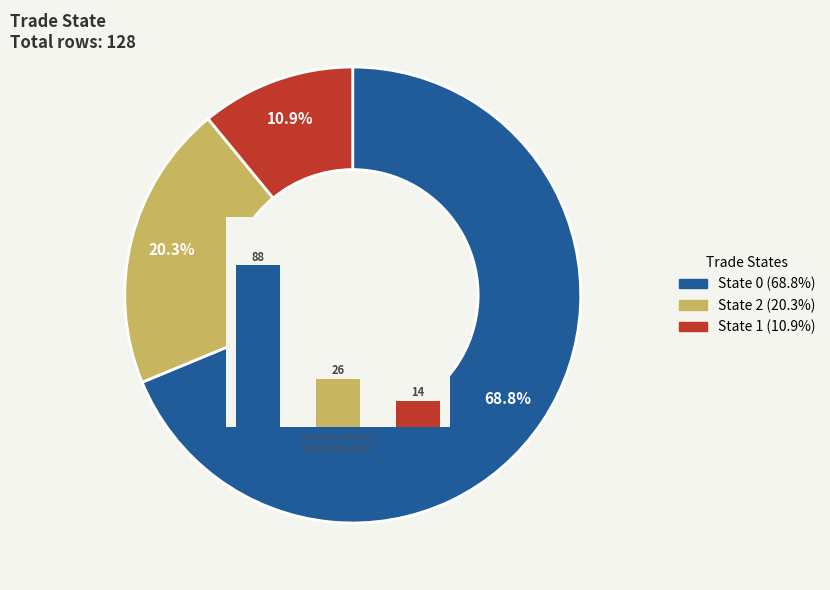

Combined, do 1 and 0 account for over 50%?

Yes